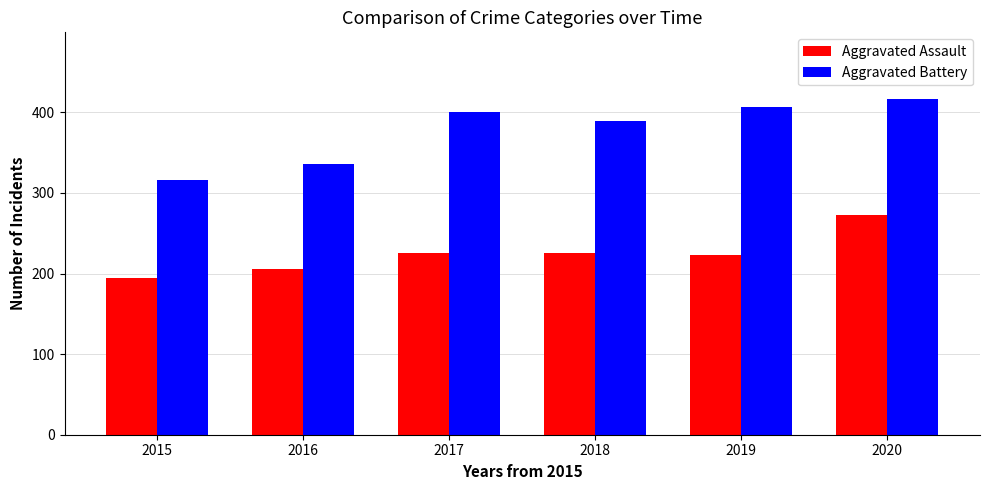

Is the value of Aggravated Assault at 2015 greater than the value of Aggravated Battery at 2018?

No